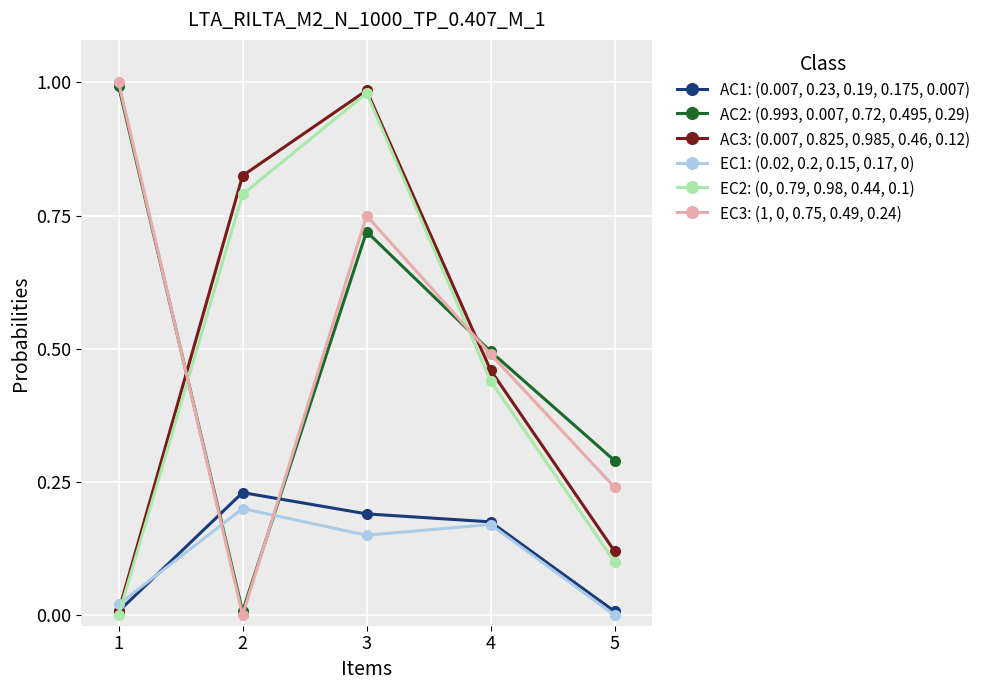

Is it true that EC3: (1, 0, 0.75, 0.49, 0.24) equals 0.1 at 5?

False